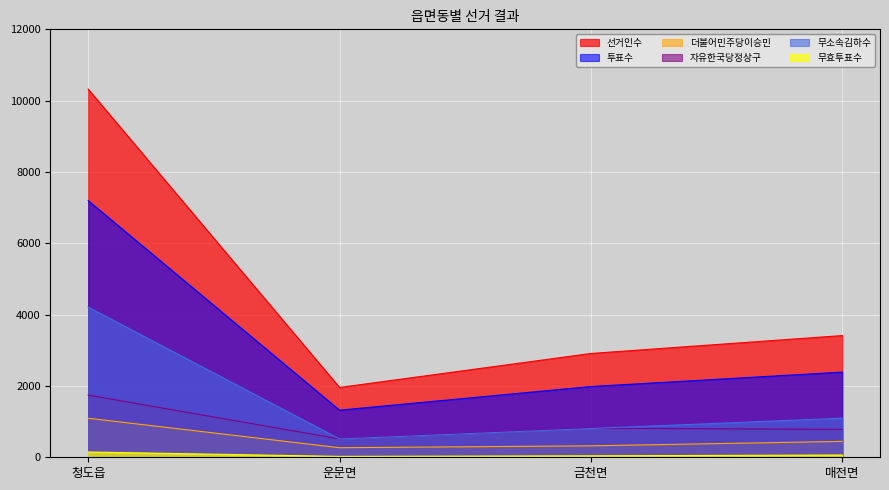

What is the average value of the 투표수 series?

3222